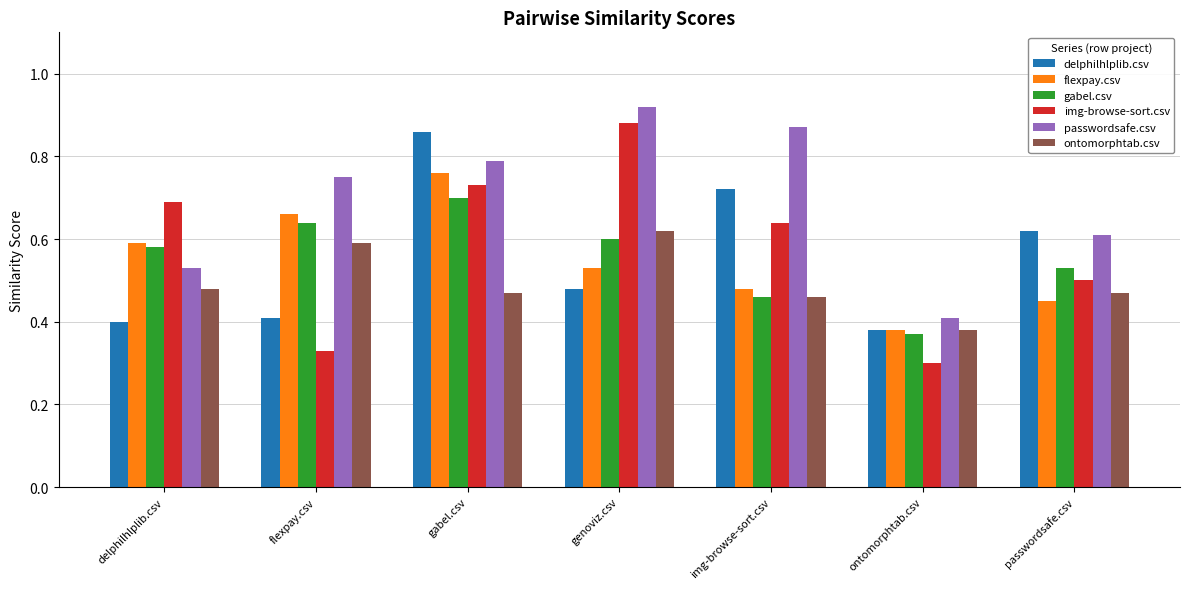

What are all the series names shown in the legend?

delphilhlplib.csv, flexpay.csv, gabel.csv, img-browse-sort.csv, passwordsafe.csv, ontomorphtab.csv